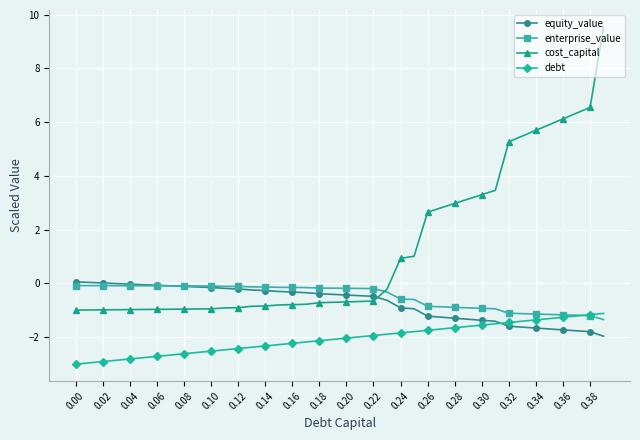

True or false: debt and cost_capital cross at least once.

False